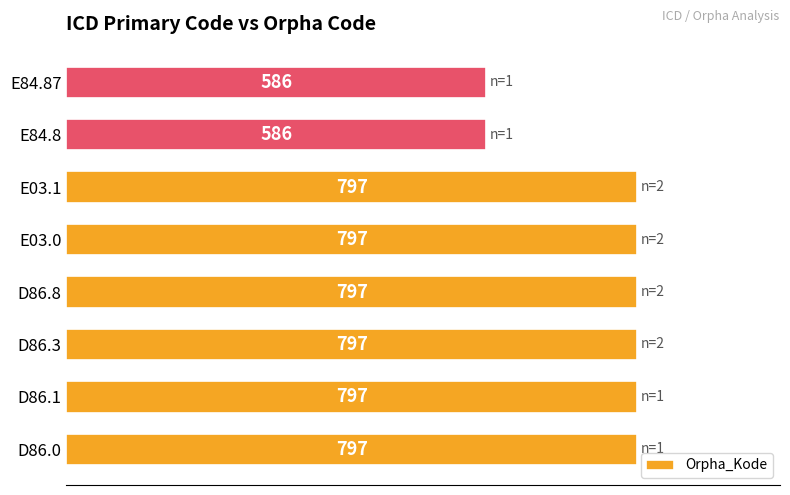

What is the difference between the maximum and second lowest values?

211